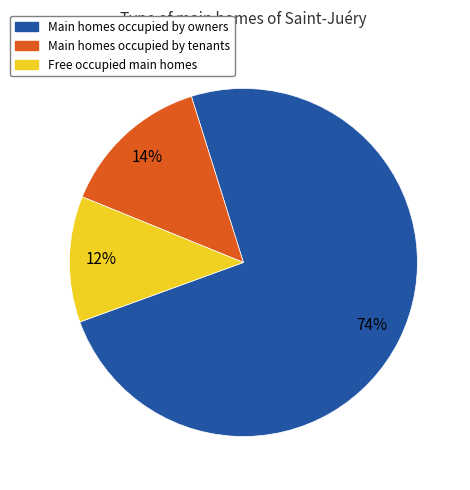

To the nearest percent, what is the average slice percentage?

33%